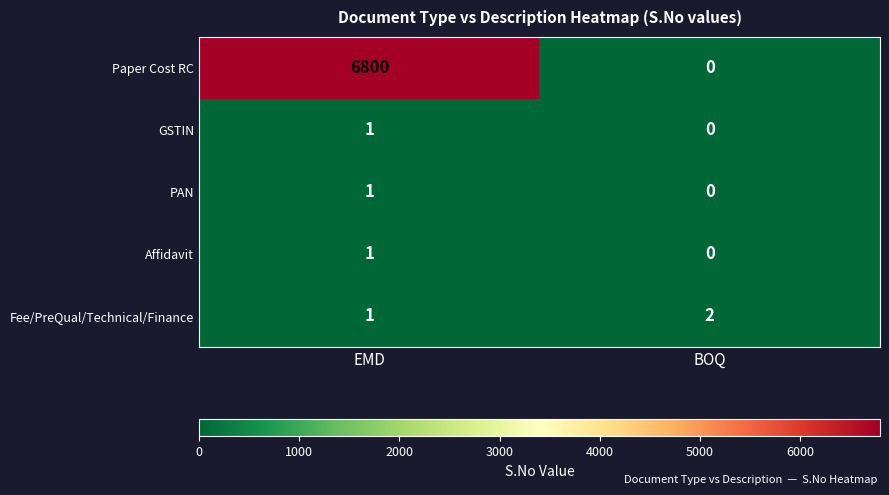

At which category is the sum across all series the highest?

EMD